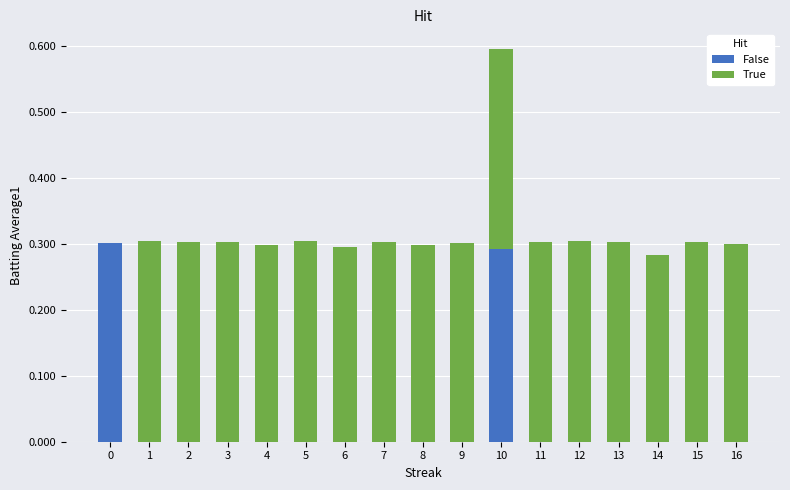

Is it true that False equals -0.1 at 2?

False